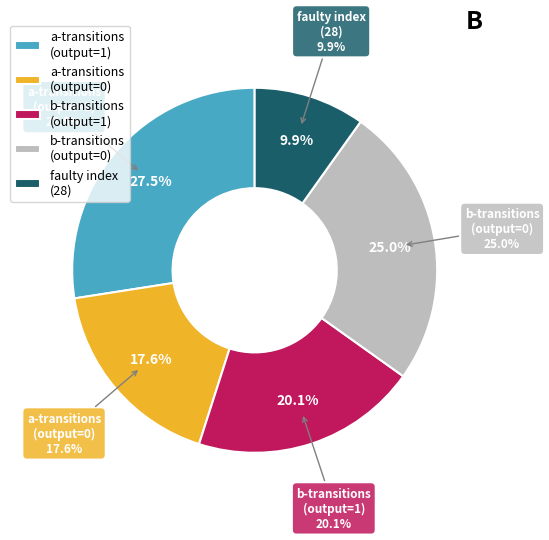

Between output=0 (a-input) and output=0 (b-input), which is larger?

output=0 (b-input)